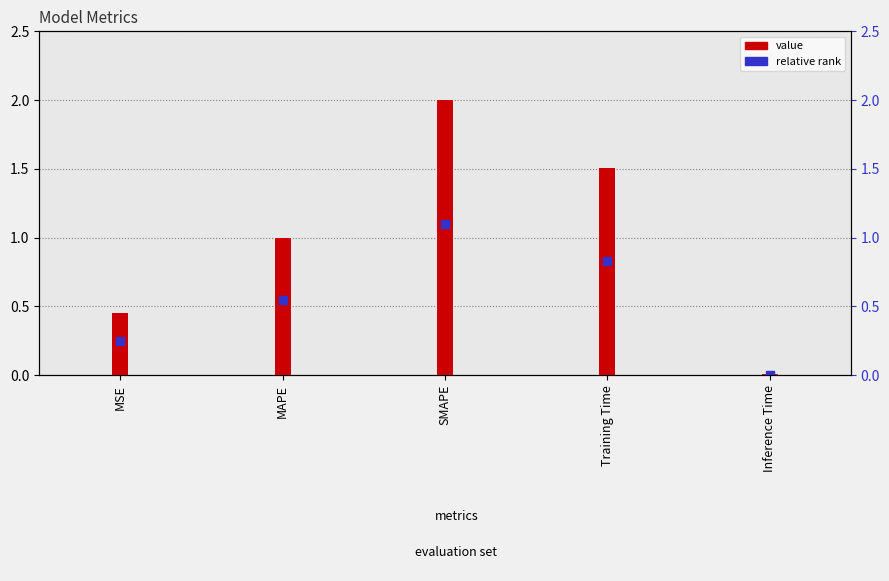

Is the value of relative rank at Training Time greater than the value of value at MSE?

Yes